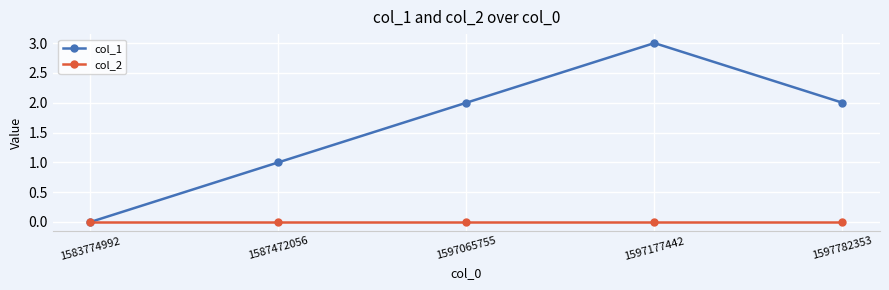

True or false: col_1 has more than 1 interior local peaks.

False